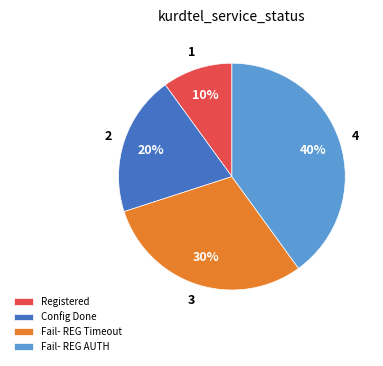

Does Registered represent more than half of the total?

No